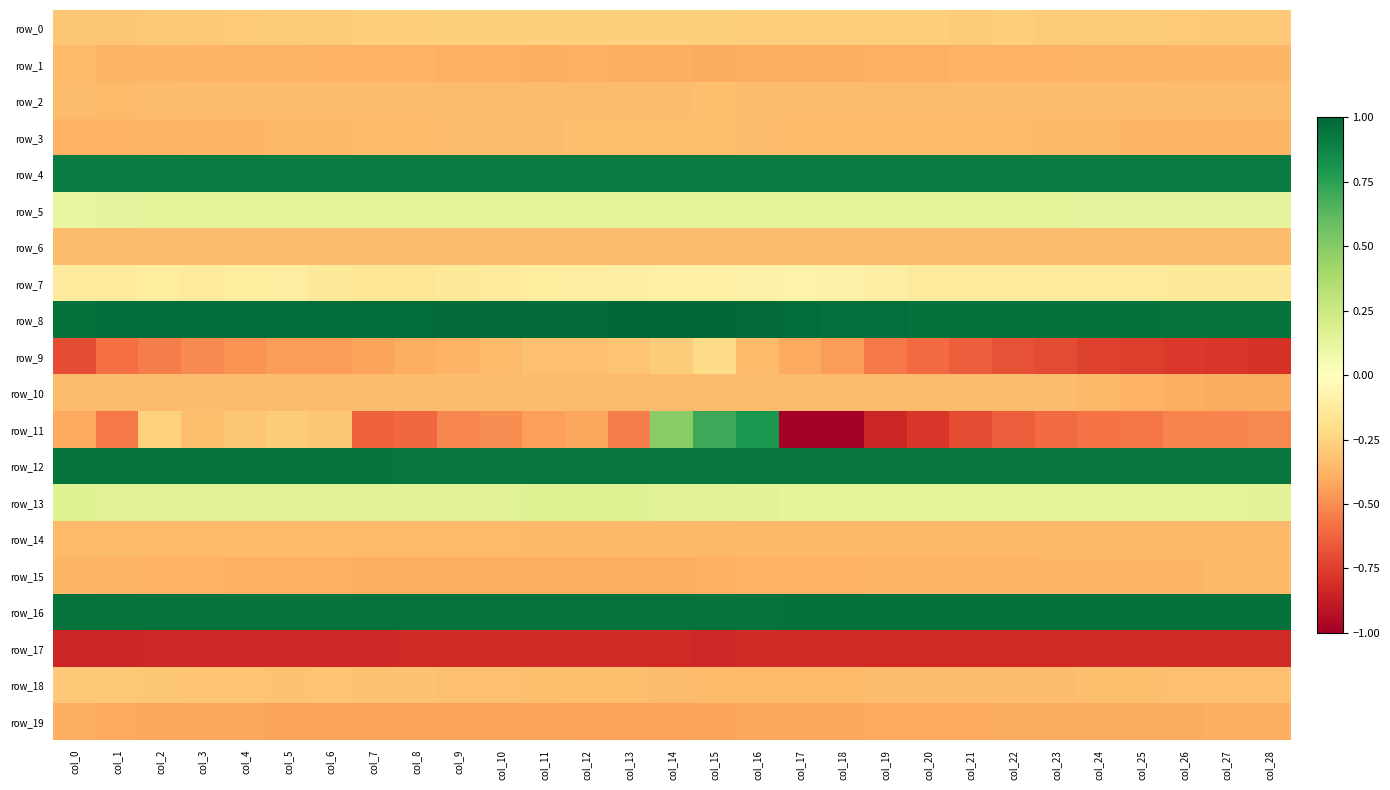

True or false: row_16 has a value of 0.3 at col_13.

False